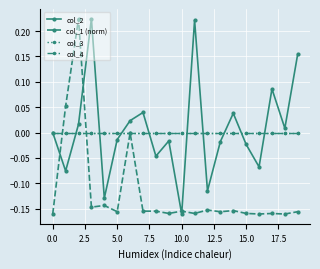

Is this an area chart (filled region under the line)?

No